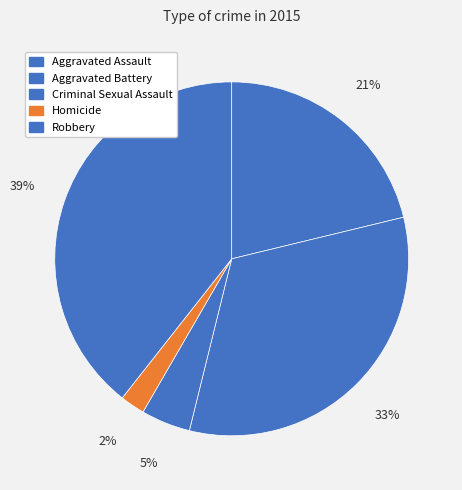

Which category has the biggest portion of the pie?

Robbery